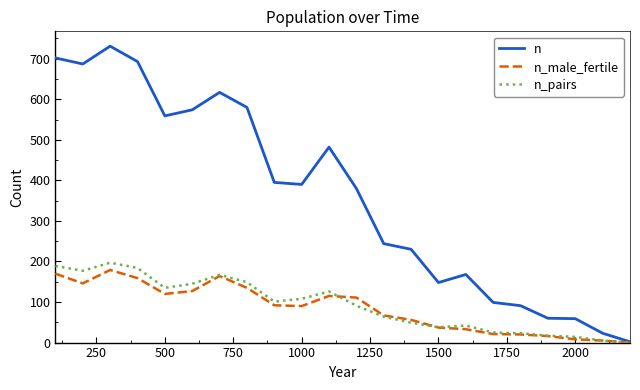

Which series has the widest spread of values?

n